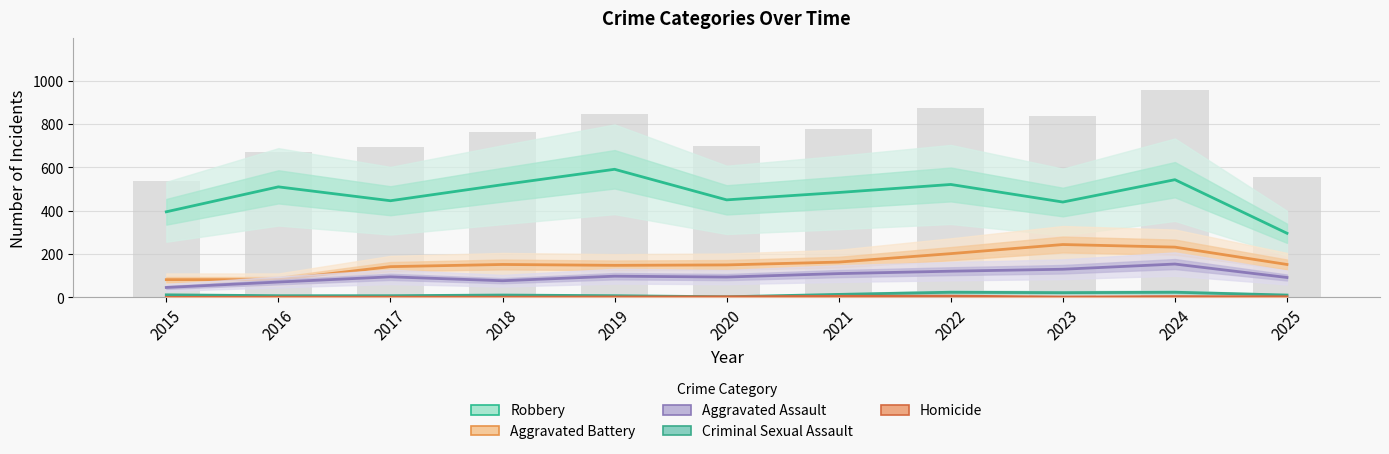

Which series has the largest total across all categories?

Robbery